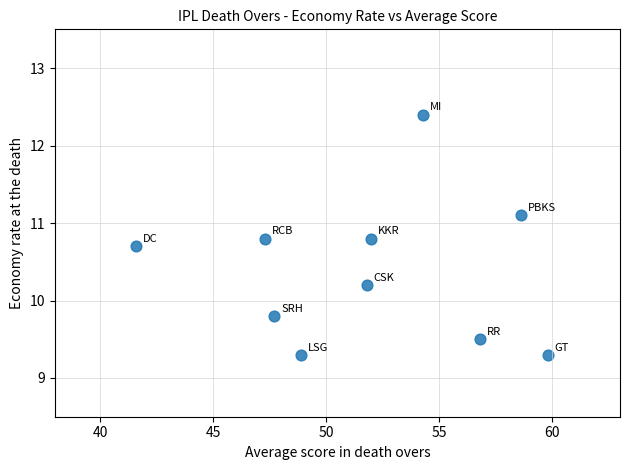

What is the average Y value?

10.4